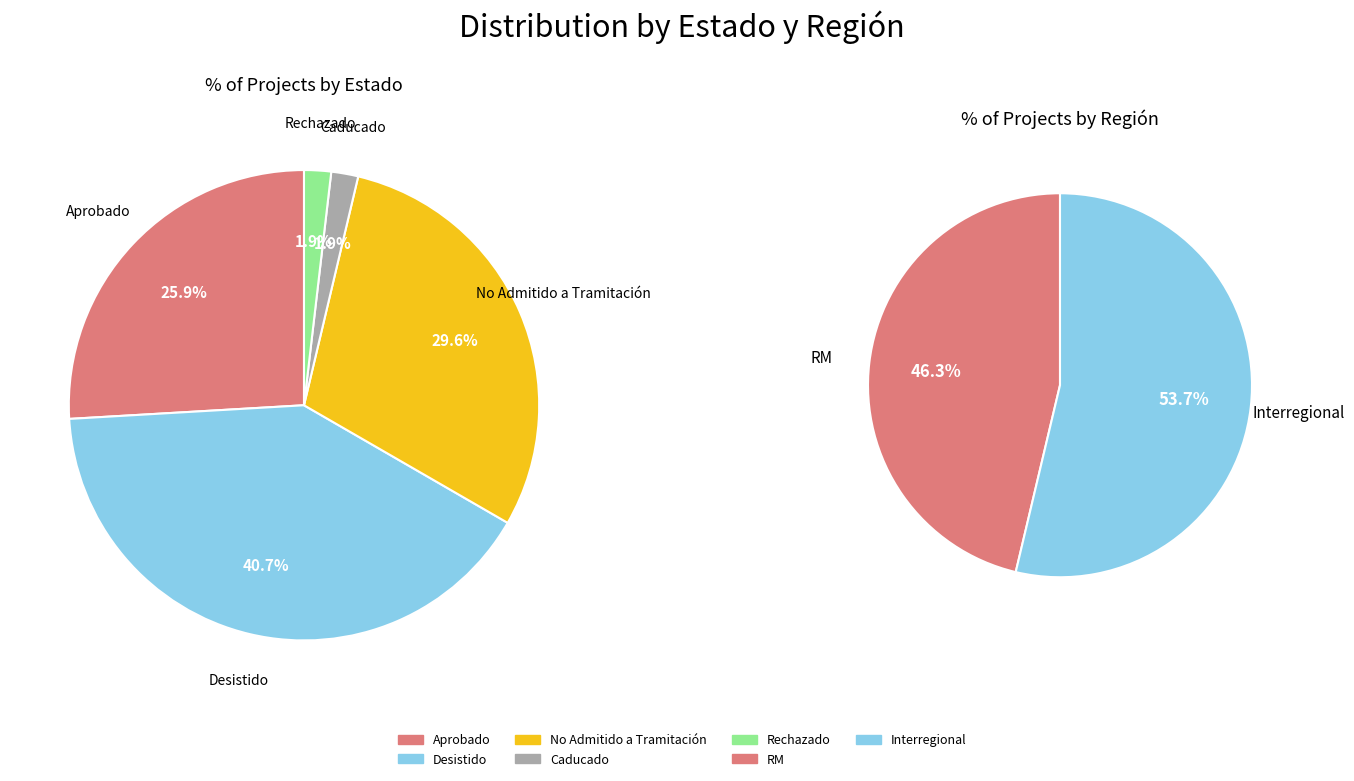

Count the number of slices in the pie.

5